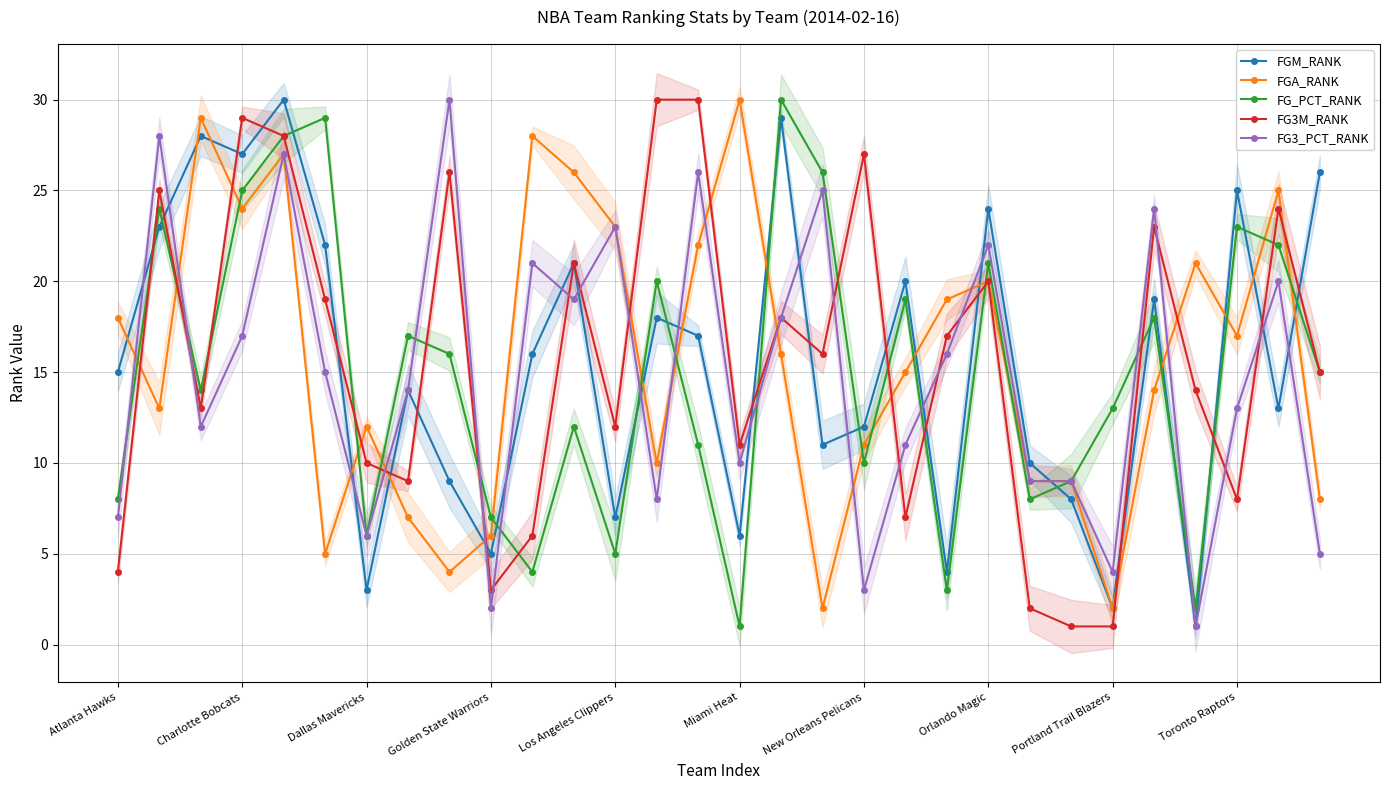

Rank the series by their maximum value, from lowest to highest.

FGM_RANK, FGA_RANK, FG_PCT_RANK, FG3M_RANK, FG3_PCT_RANK